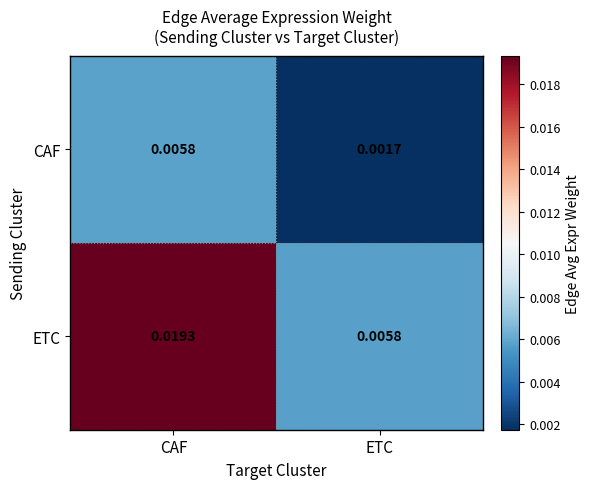

Between CAF and ETC, which series saw the biggest shift?

ETC